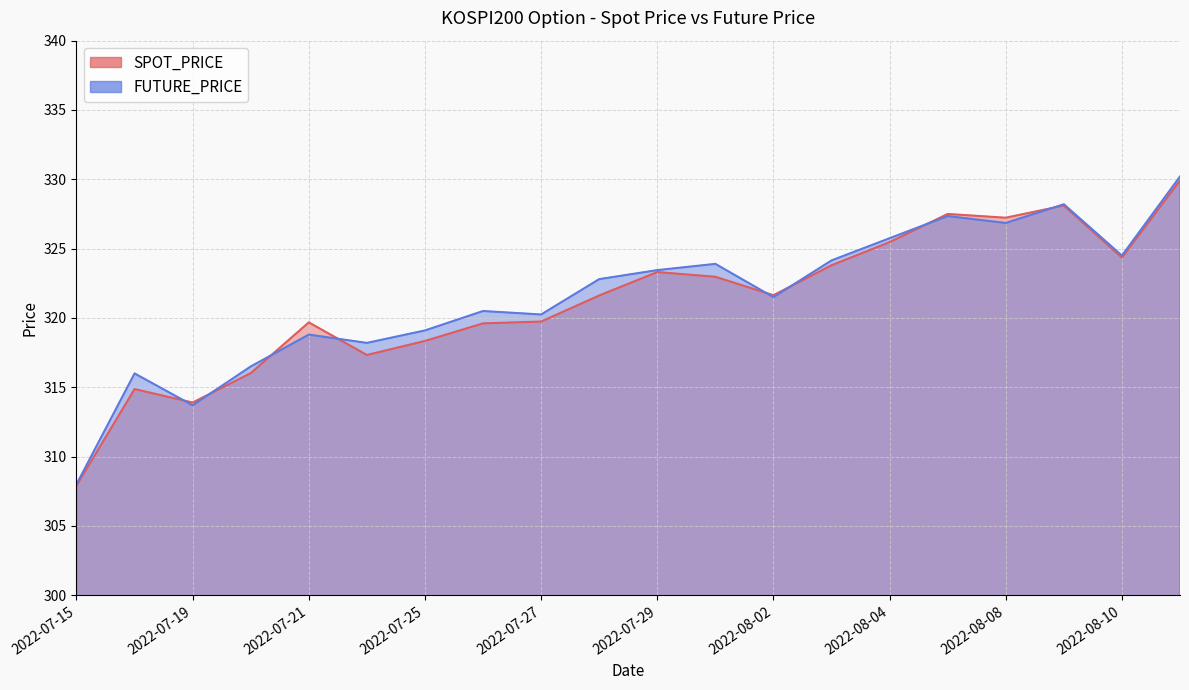

What is the sum of all FUTURE_PRICE values?

6429.7